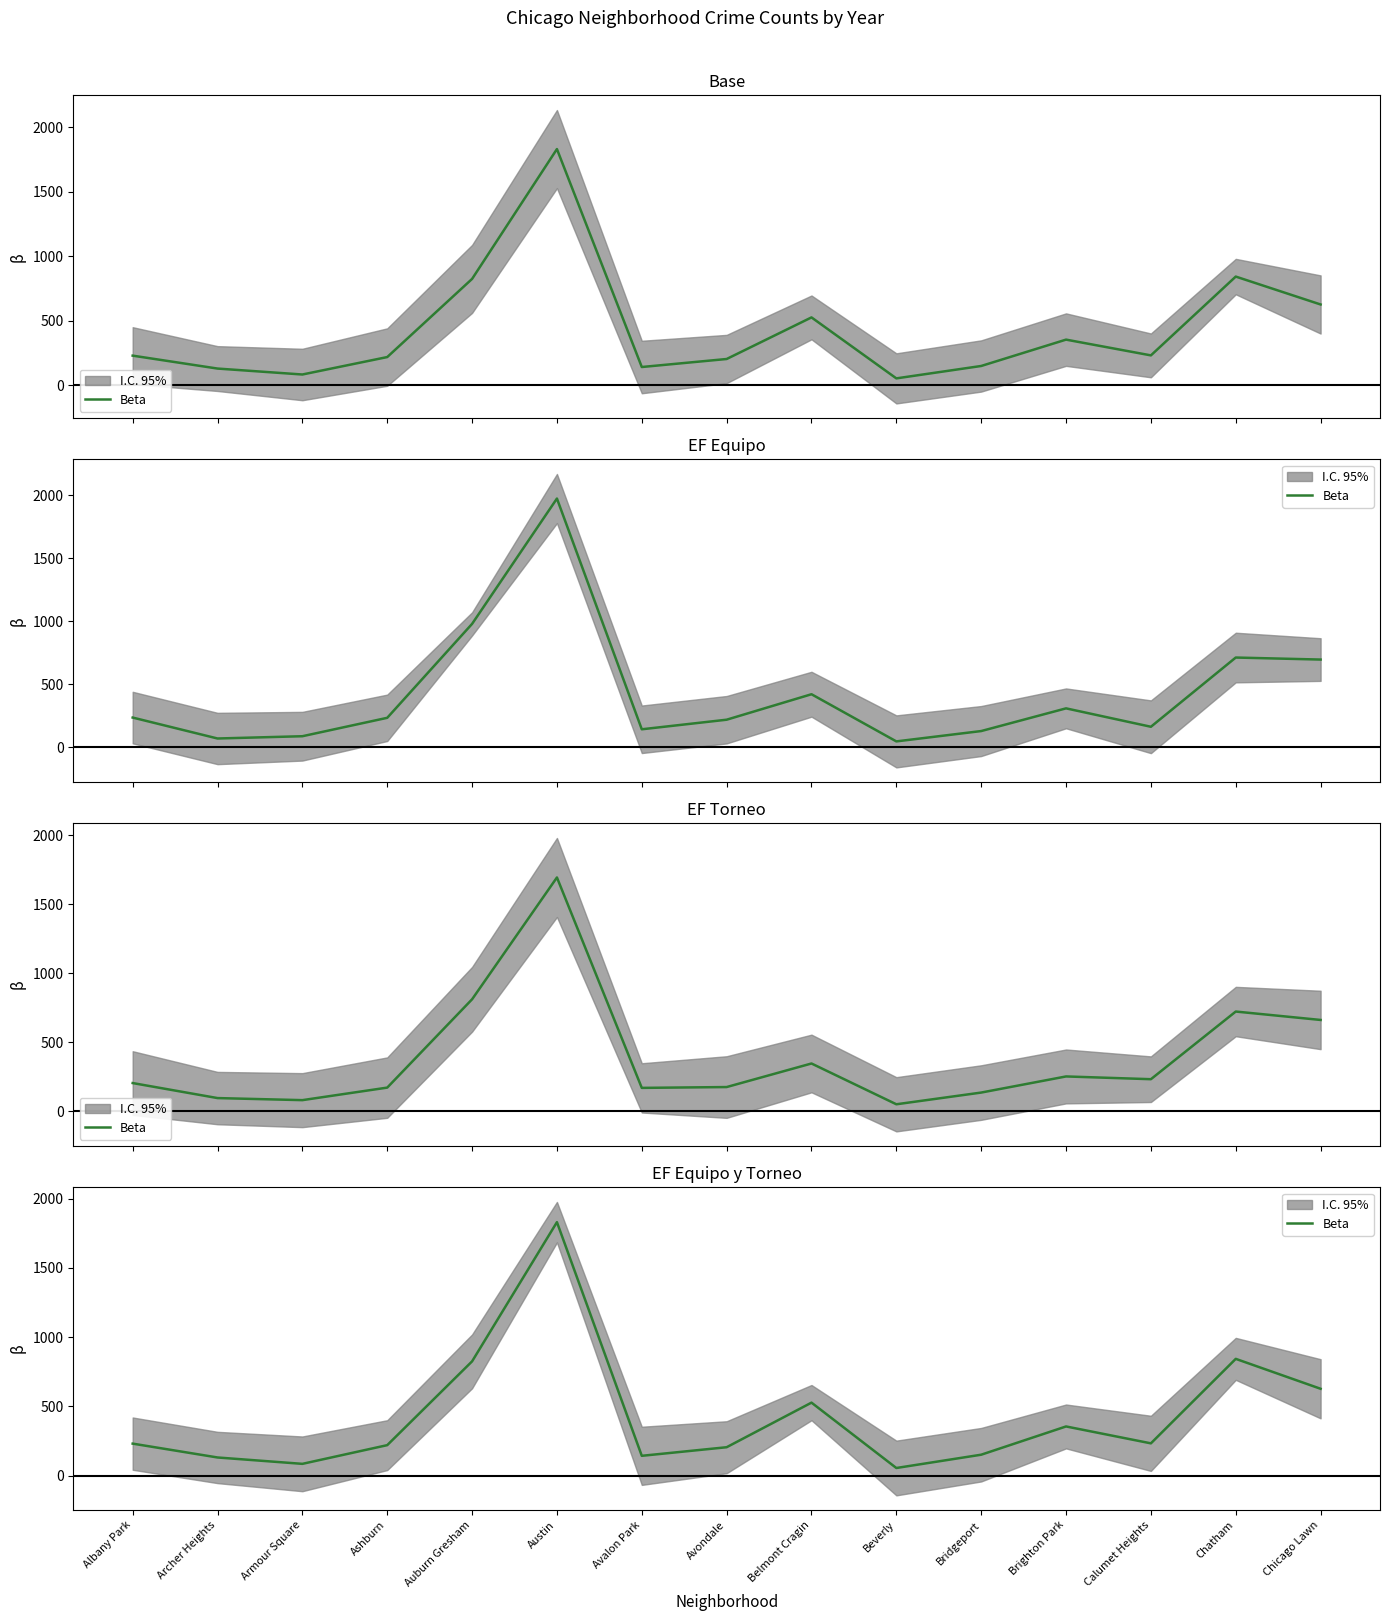

What is the label of the 13th point from the left?

Calumet Heights